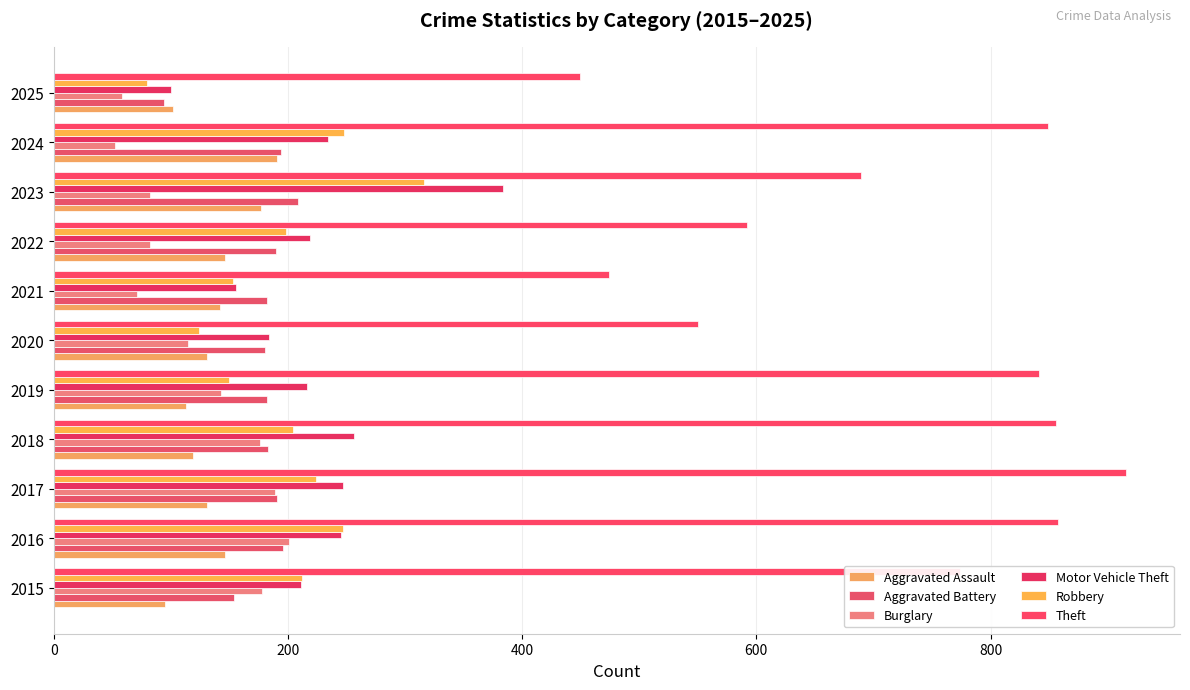

Which label corresponds to the largest value in the chart?

2017